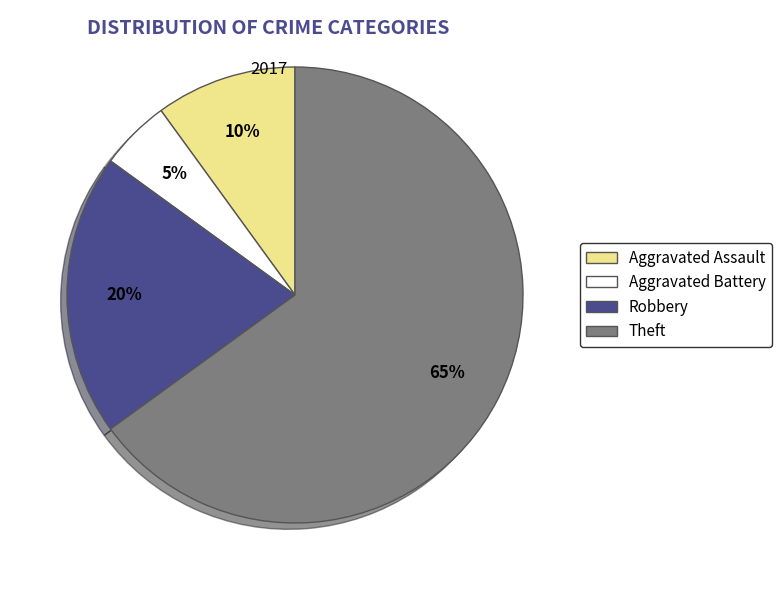

Rank the categories by value from highest to lowest.

Theft, Robbery, Aggravated Assault, Aggravated Battery